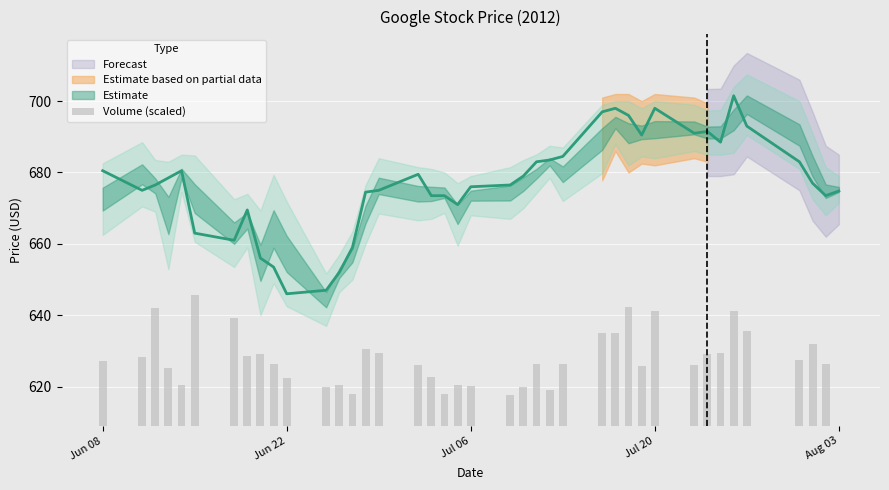

Count the number of values greater than 17.

25